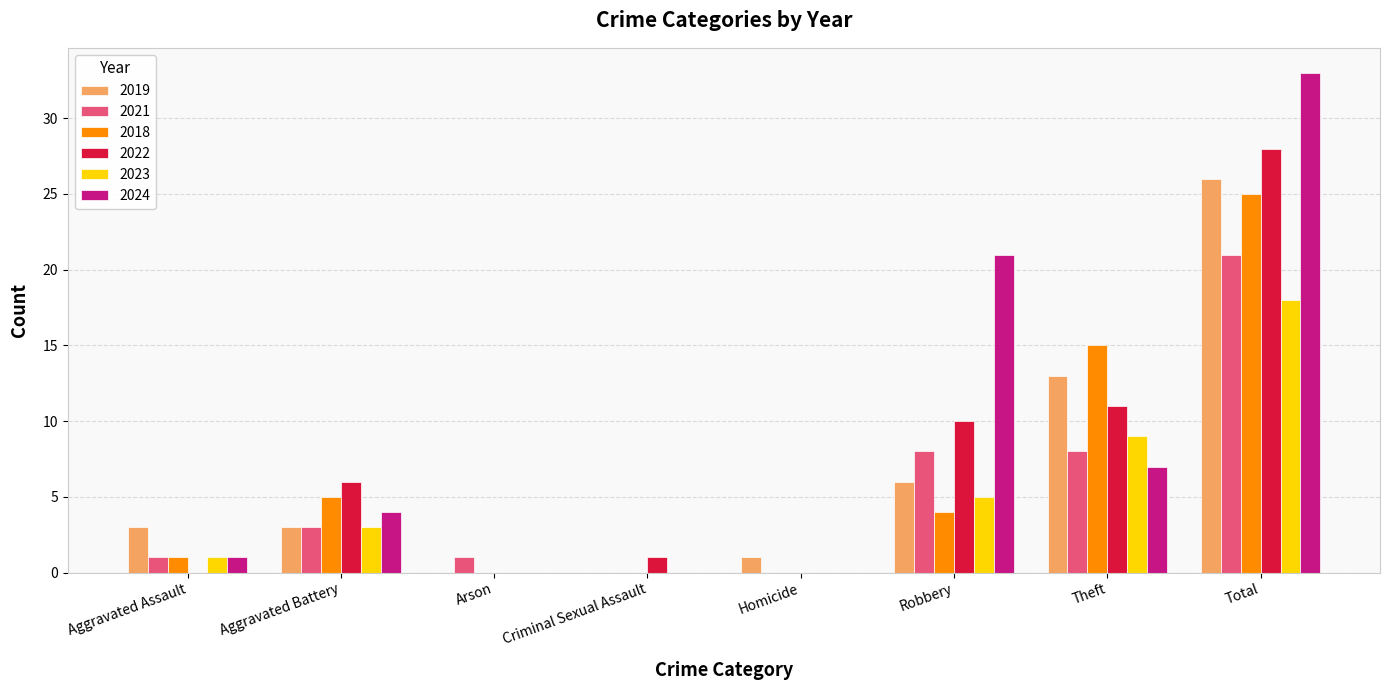

How many categories are shown in the chart?

8